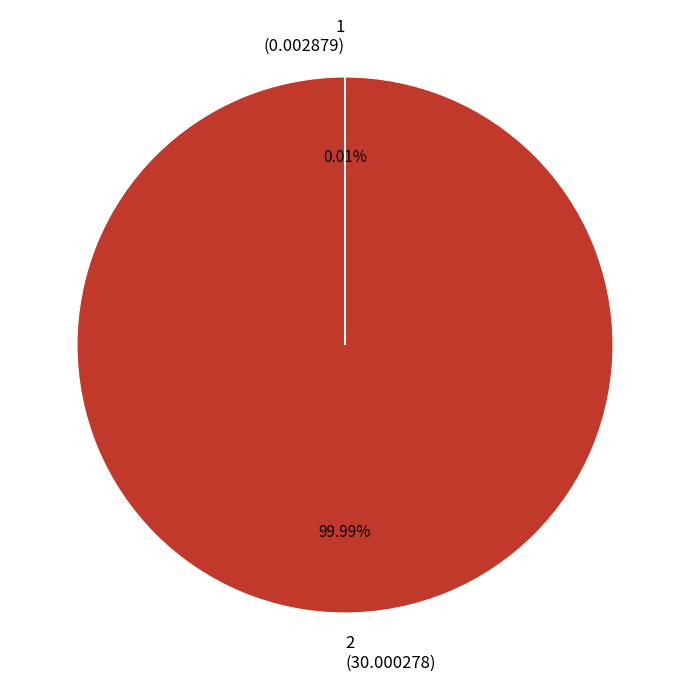

Is 2 the majority of the pie?

Yes